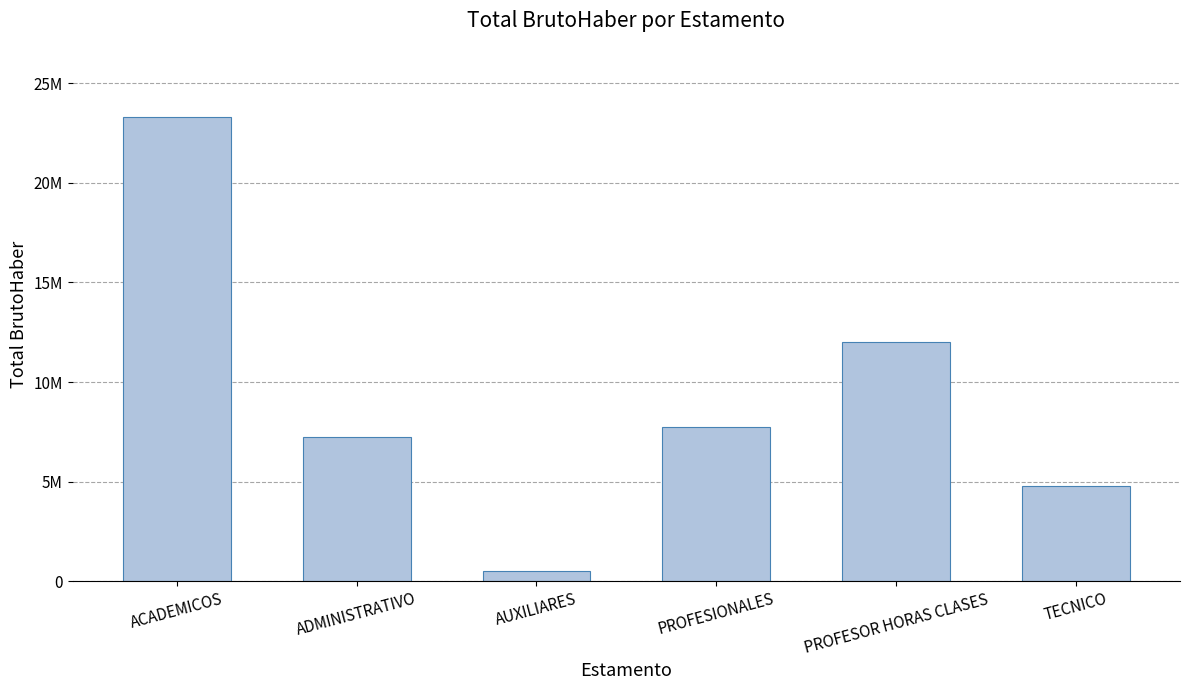

What position from the left is AUXILIARES?

3